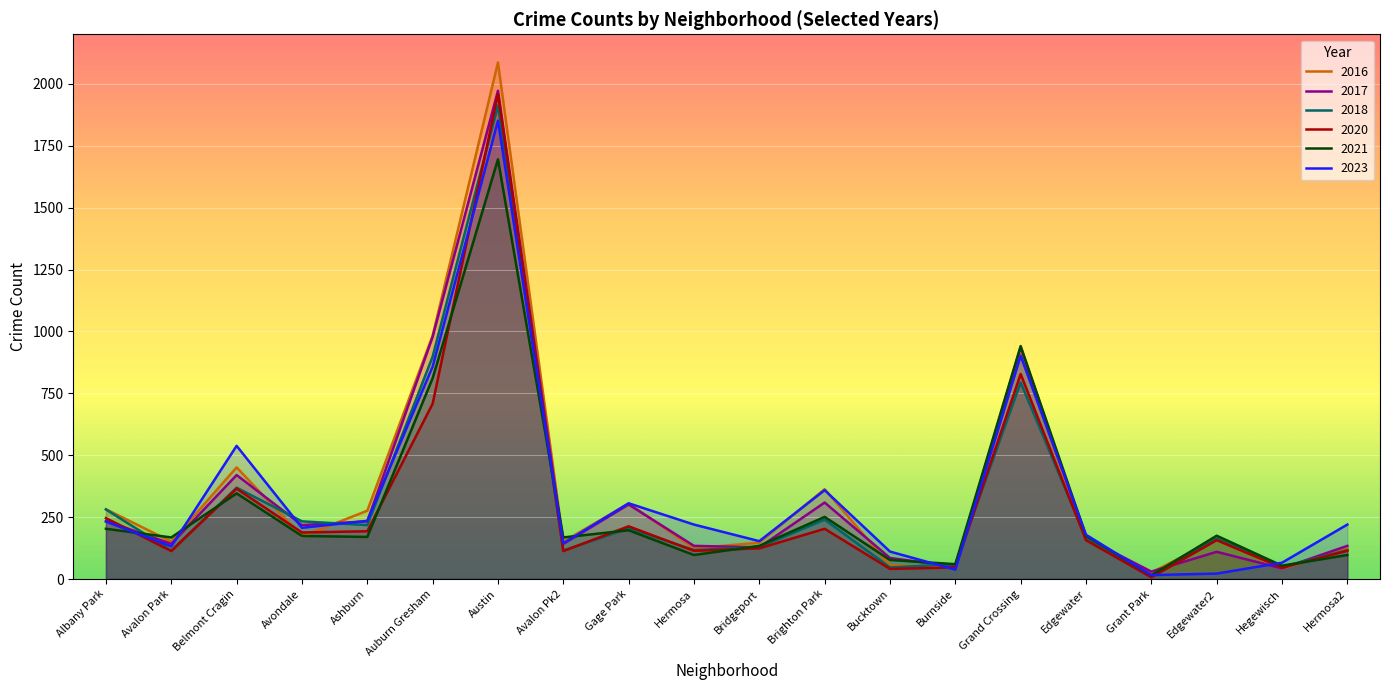

Which has a higher value, Albany Park or Belmont Cragin?

Belmont Cragin